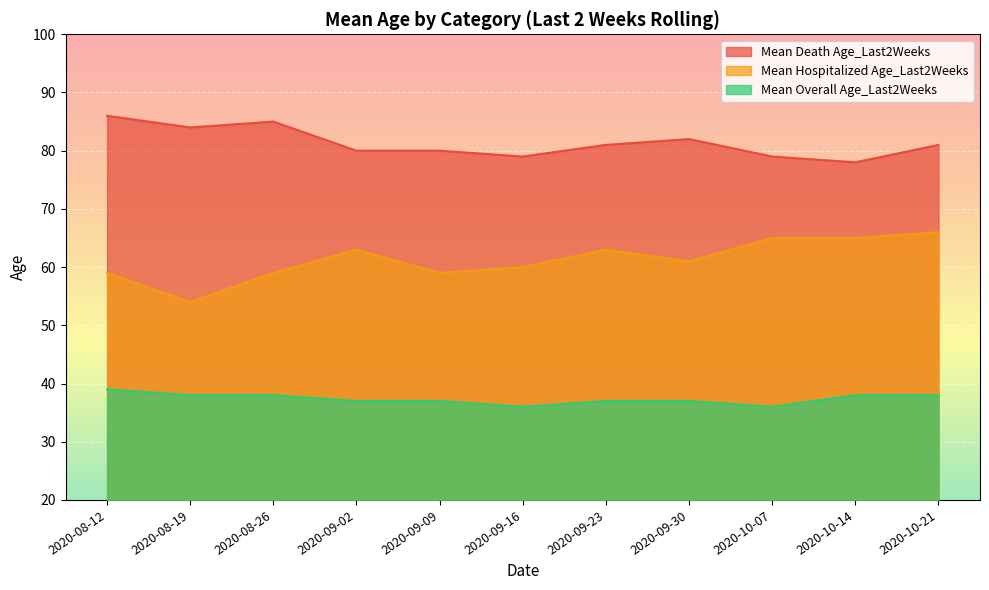

Where does the Mean Hospitalized Age_Last2Weeks series first go above 61?

2020-09-02